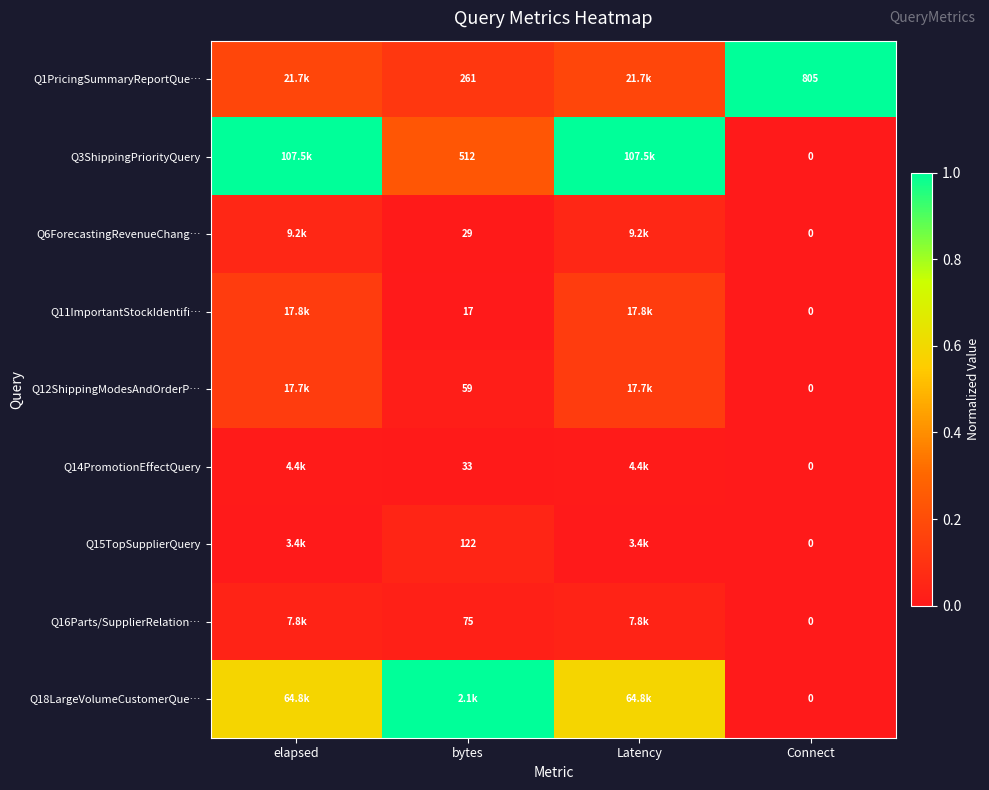

Which series has the widest spread of values?

Q3ShippingPriorityQuery